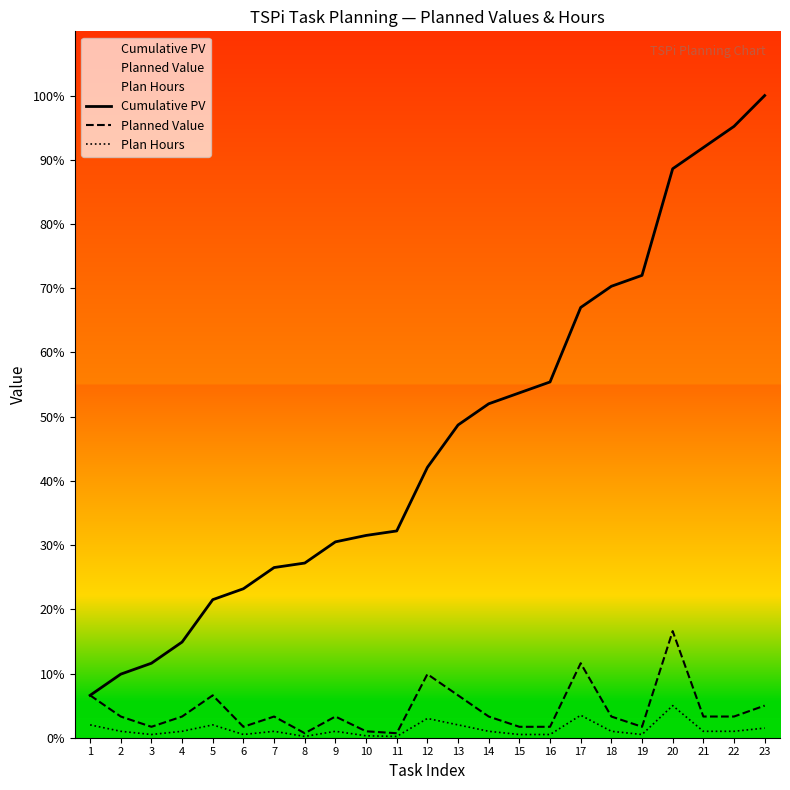

True or false: Plan Hours and Planned Value cross at least once.

False